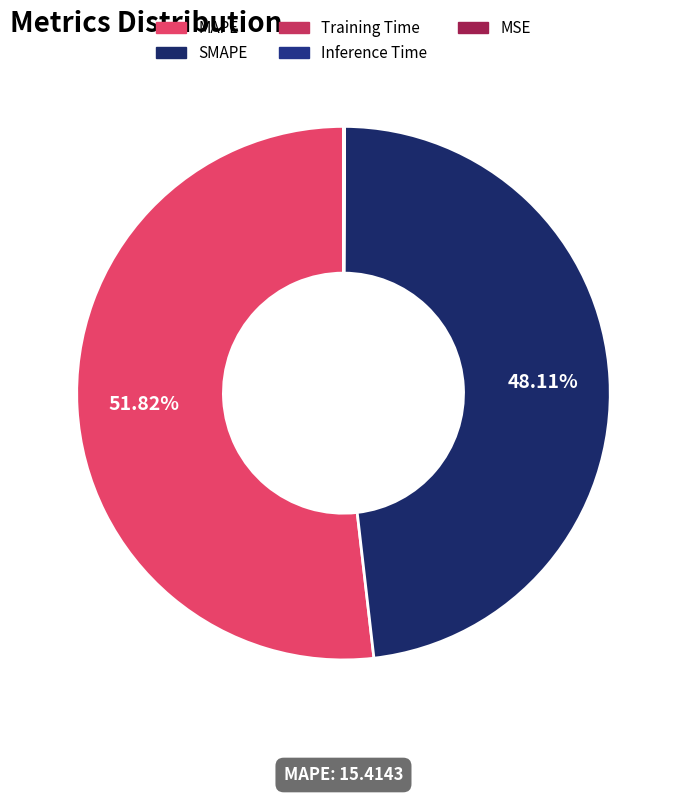

To the nearest percent, what is the combined percentage of SMAPE and MSE?

48%